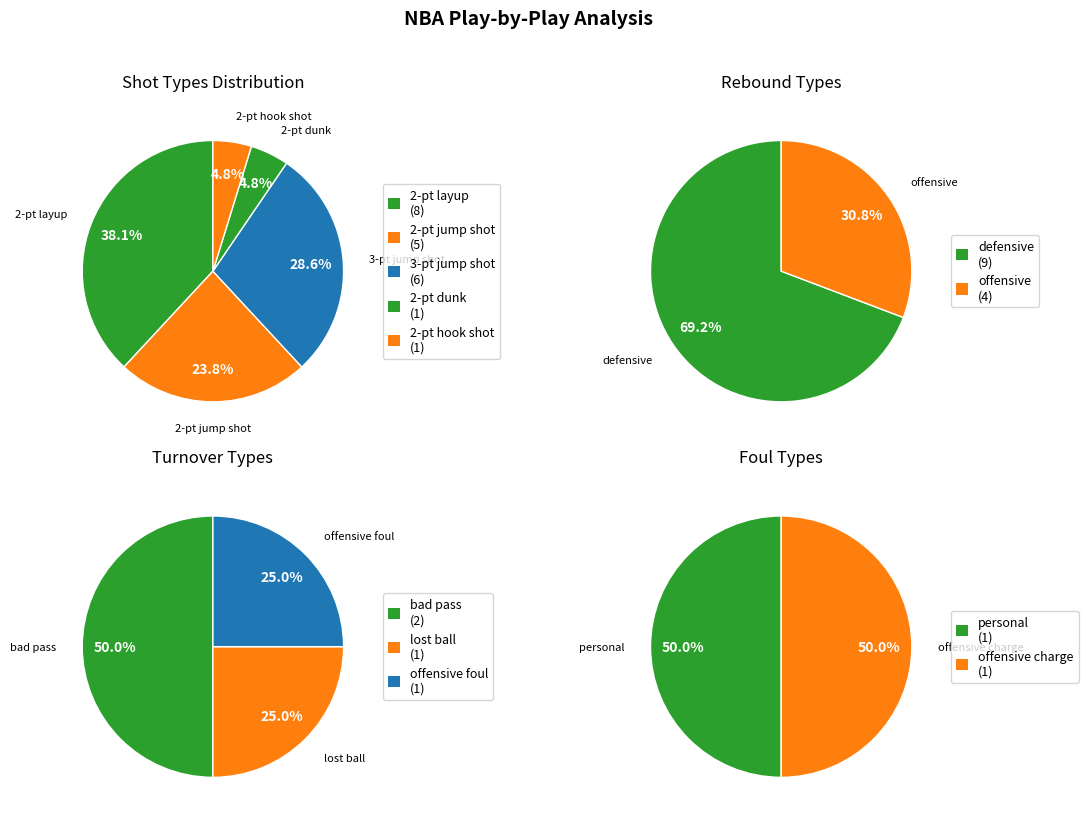

What is the difference between the highest and lowest values at 3?

1